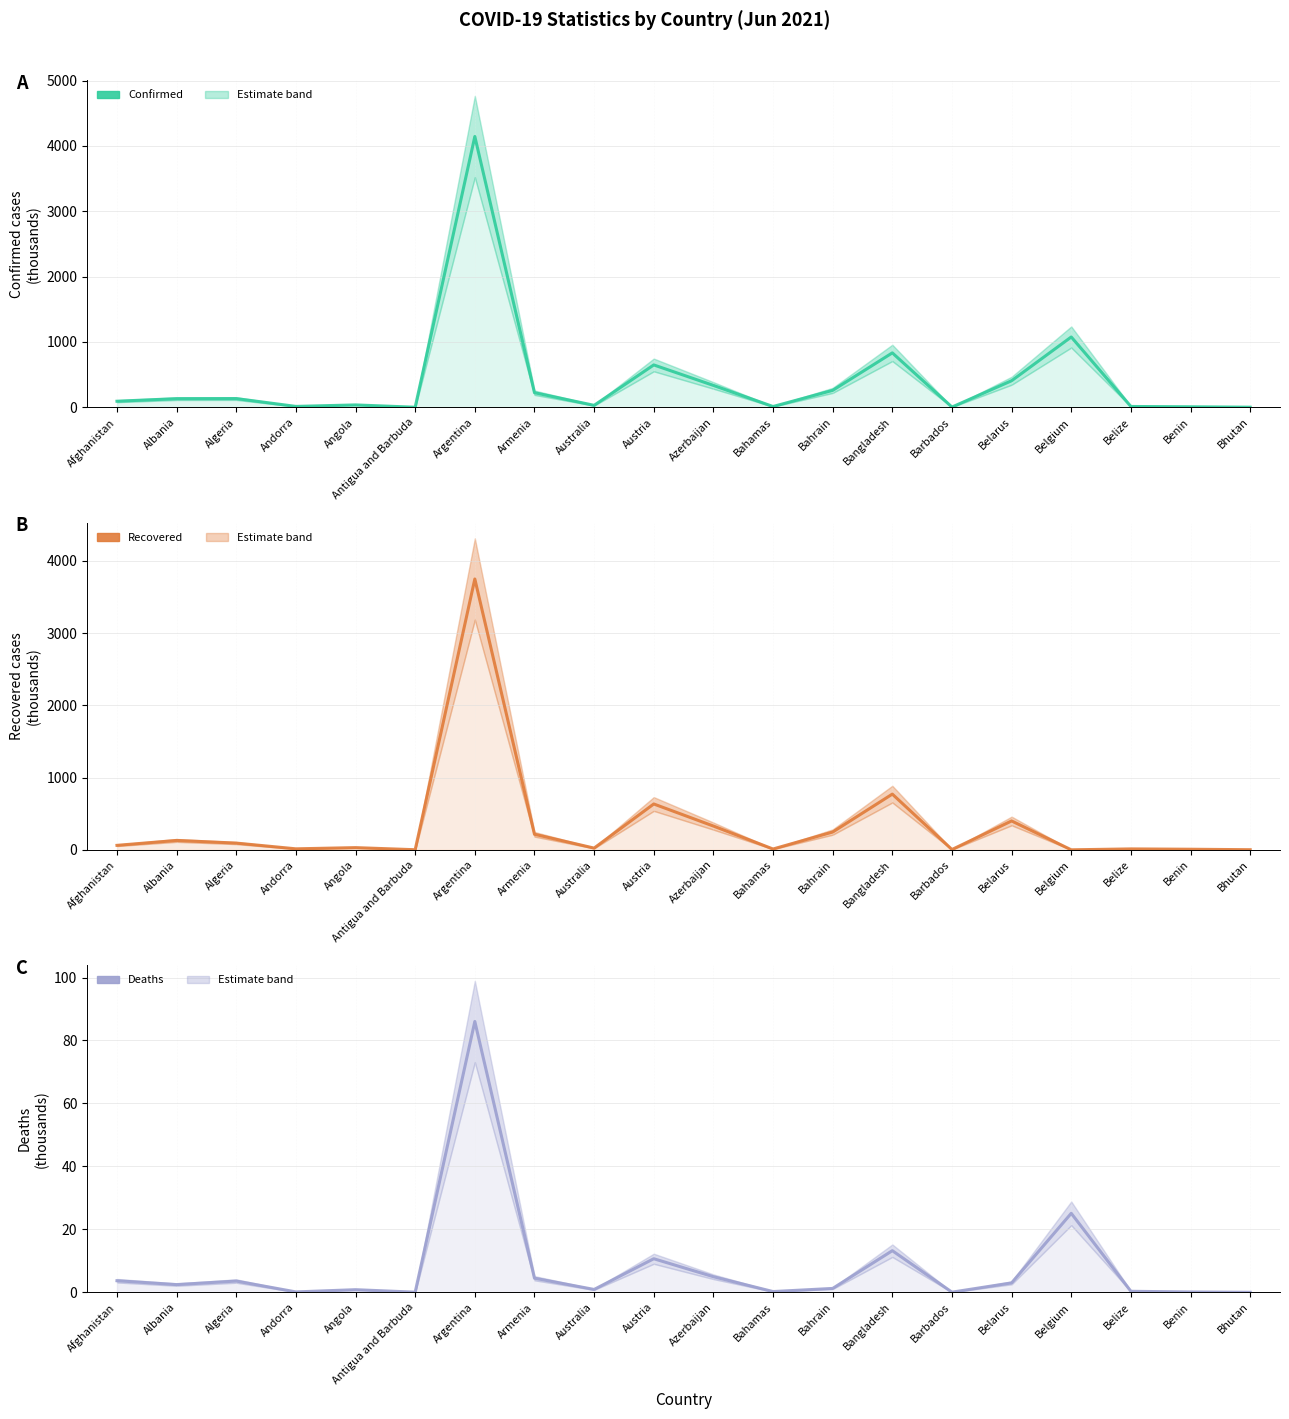

Which category has the lowest value in the Deaths series?

Bhutan